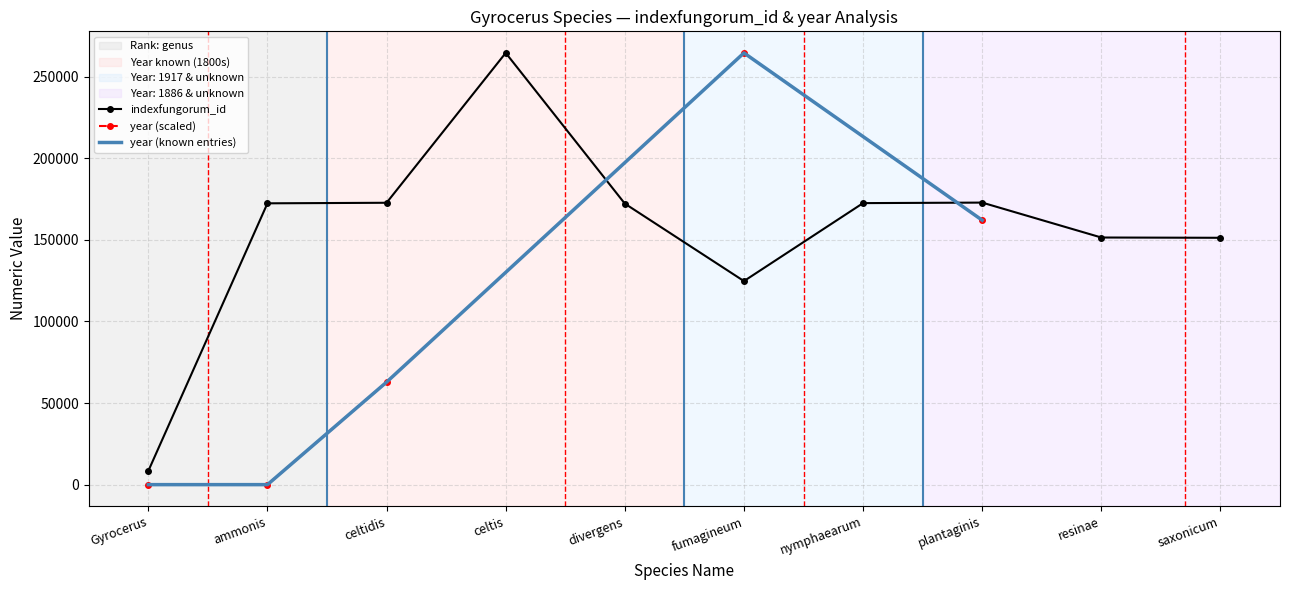

At which category does the data reach its first local valley?

fumagineum